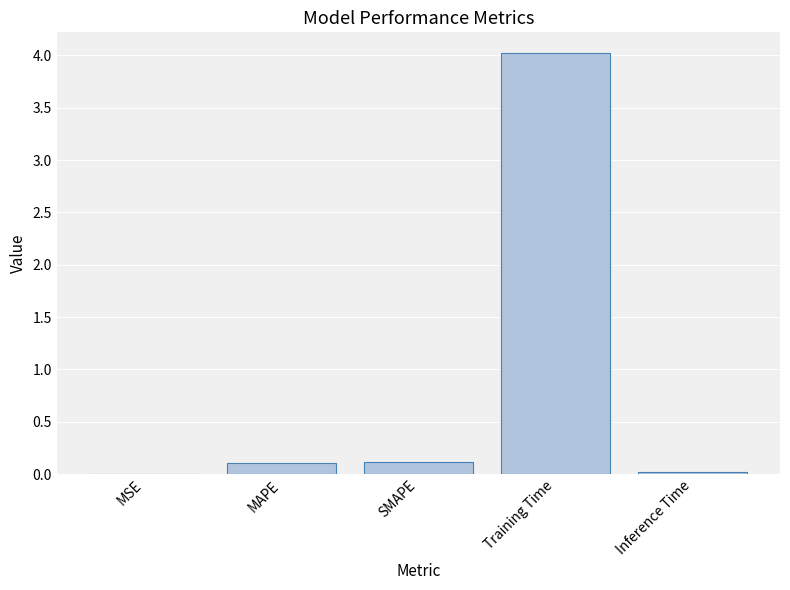

What is the sum of the values at SMAPE and Inference Time?

0.1